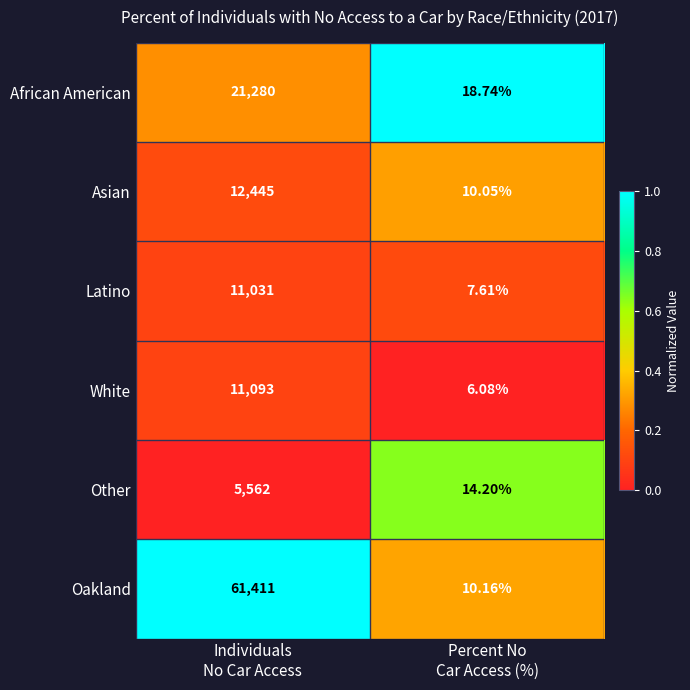

List the series in order of their peak value, lowest first.

Other, Latino, White, Asian, African American, Oakland